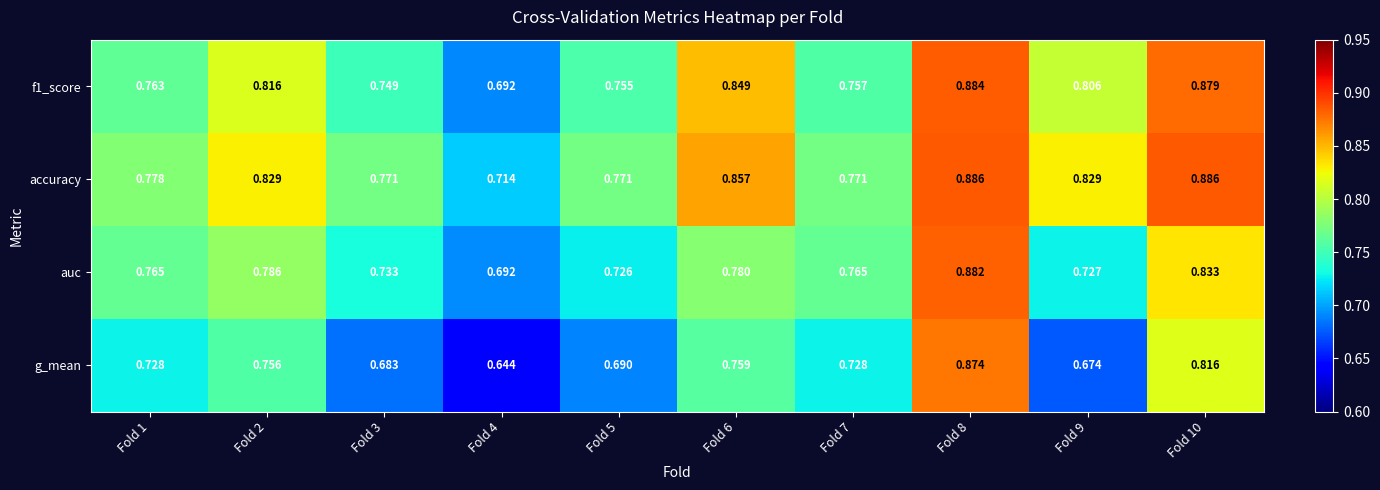

Is the value of f1_score at Fold 1 greater than the value of auc at Fold 3?

Yes